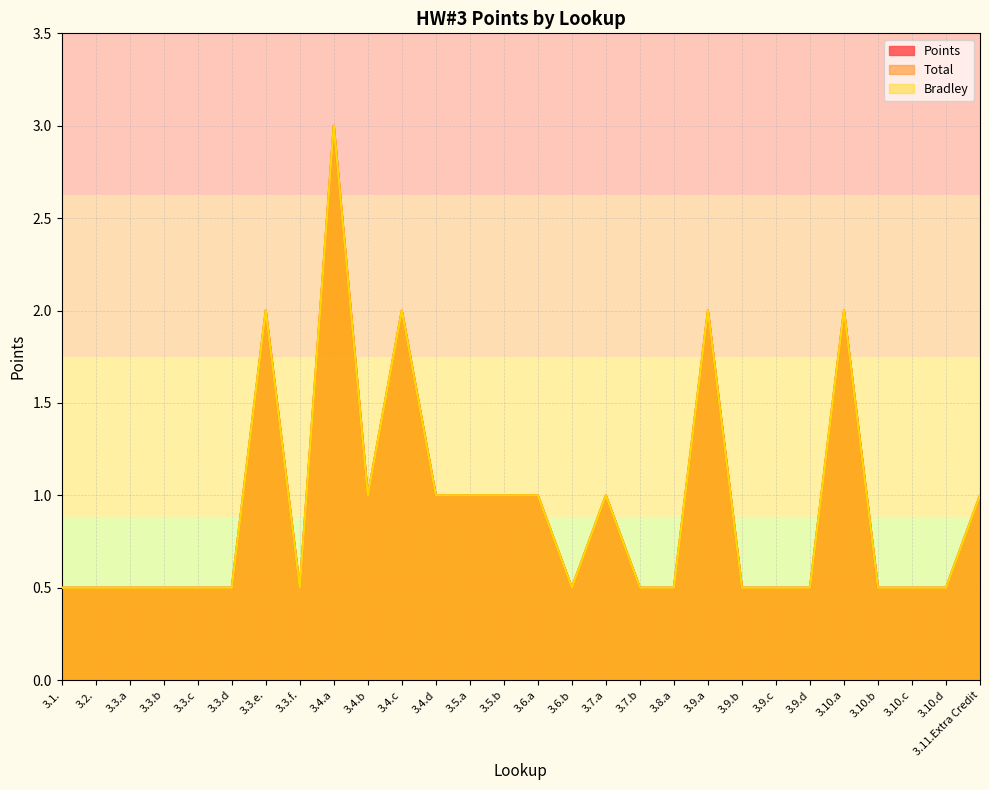

True or false: Points has a value of 2.0 at 3.9.a.

True